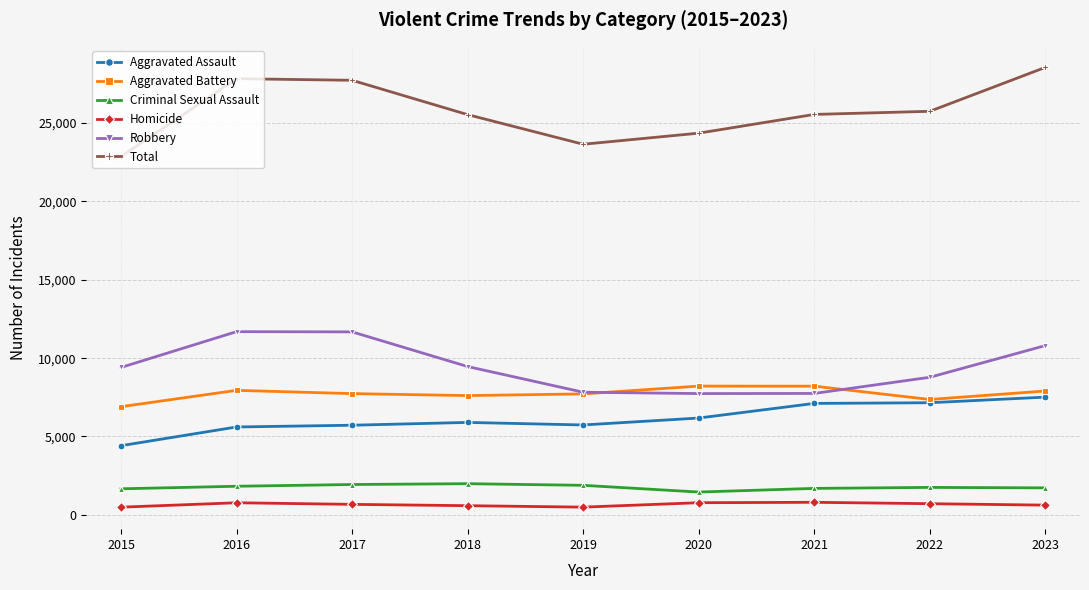

What is the greatest value displayed?

28558